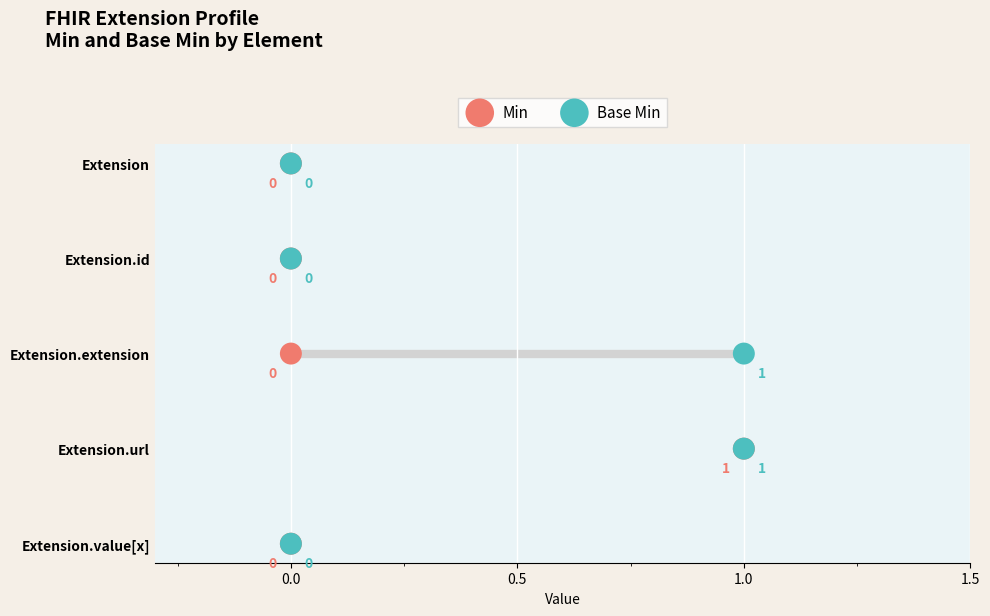

Which series has the widest spread of Y values?

Min